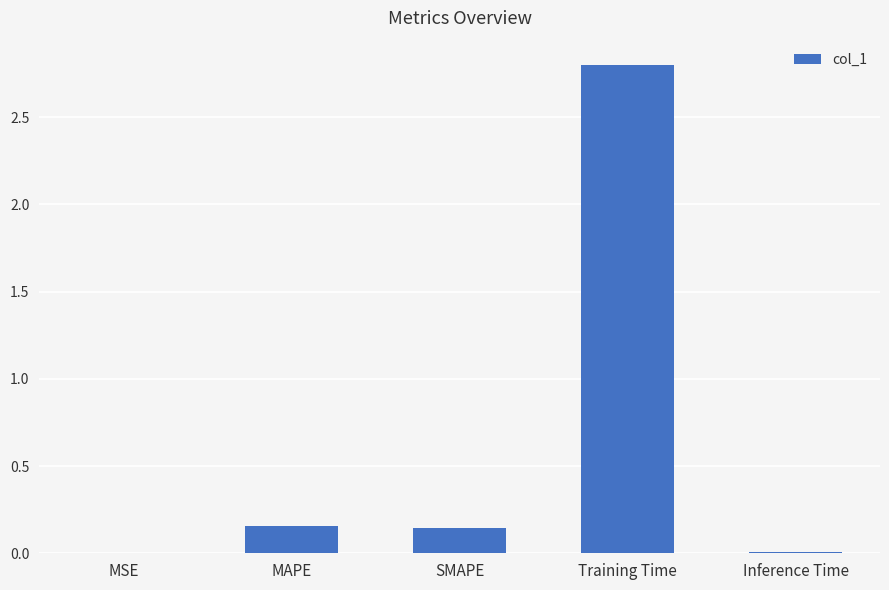

Between SMAPE and Inference Time, which is larger?

SMAPE